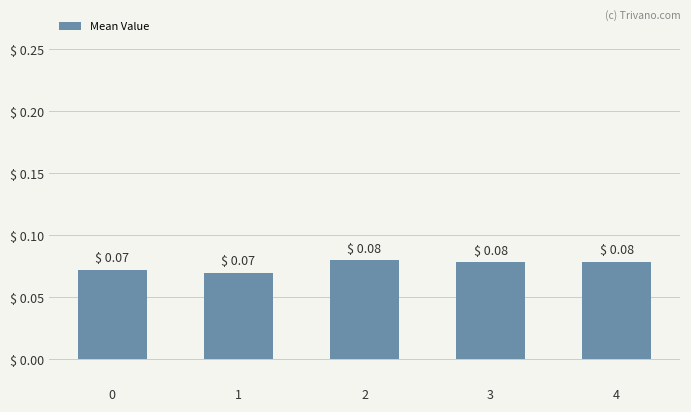

Count the number of data series in this chart.

1